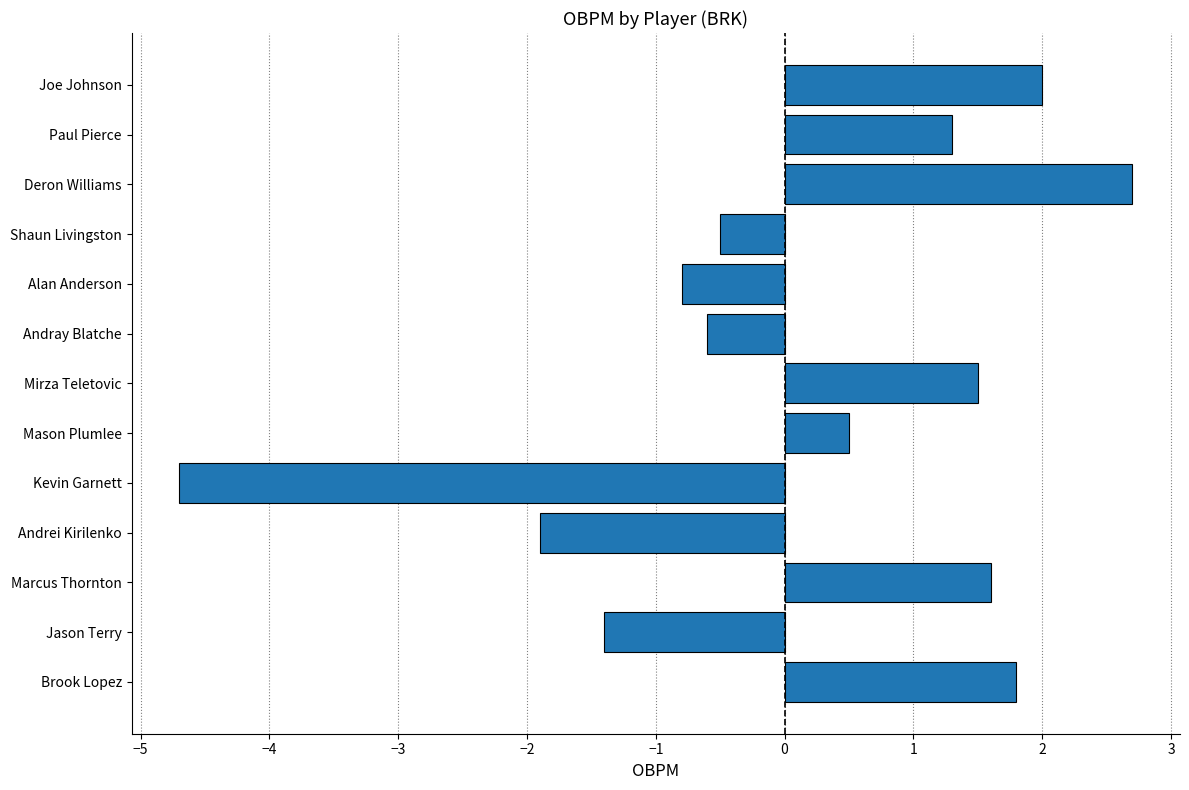

List the labels in order of value, largest first.

Deron Williams, Joe Johnson, Brook Lopez, Marcus Thornton, Mirza Teletovic, Paul Pierce, Mason Plumlee, Shaun Livingston, Andray Blatche, Alan Anderson, Jason Terry, Andrei Kirilenko, Kevin Garnett